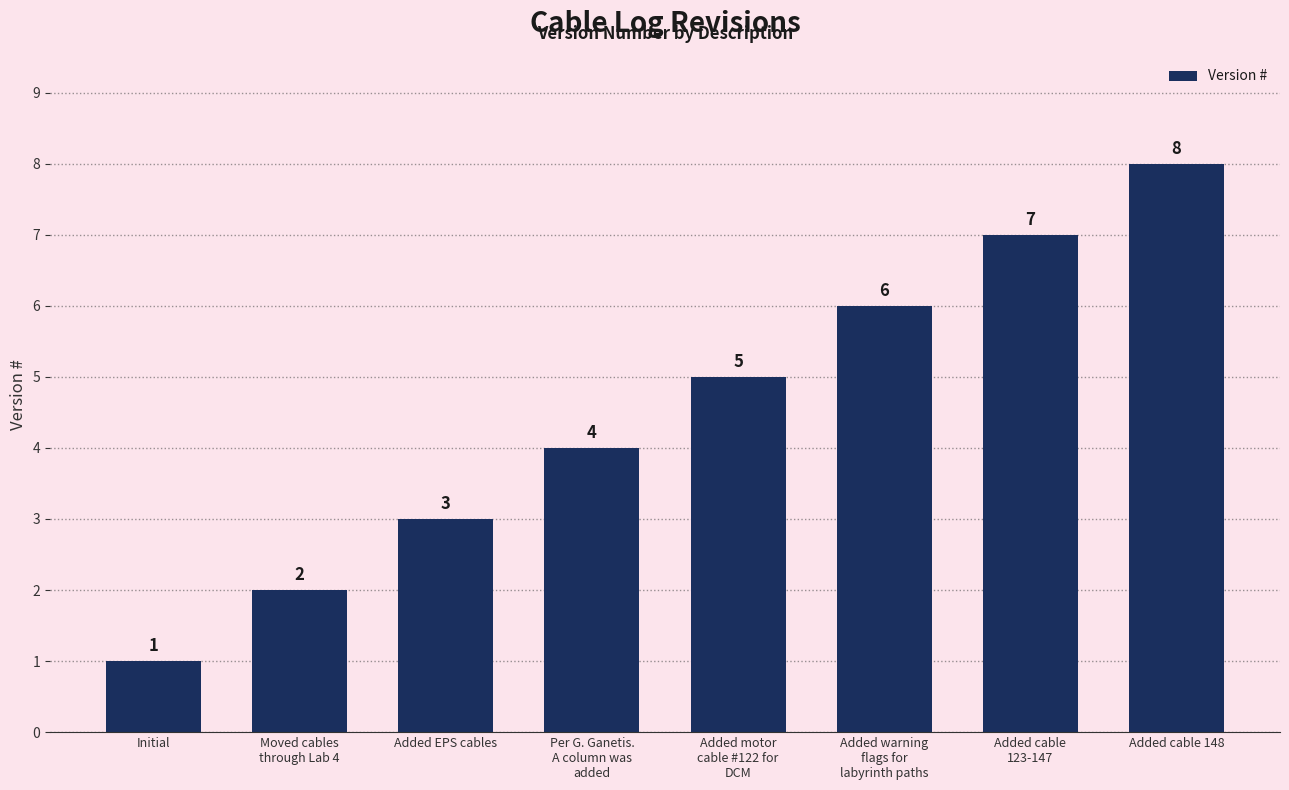

Where is the data nearest to the value 4?

Per G. Ganetis.
A column was
added